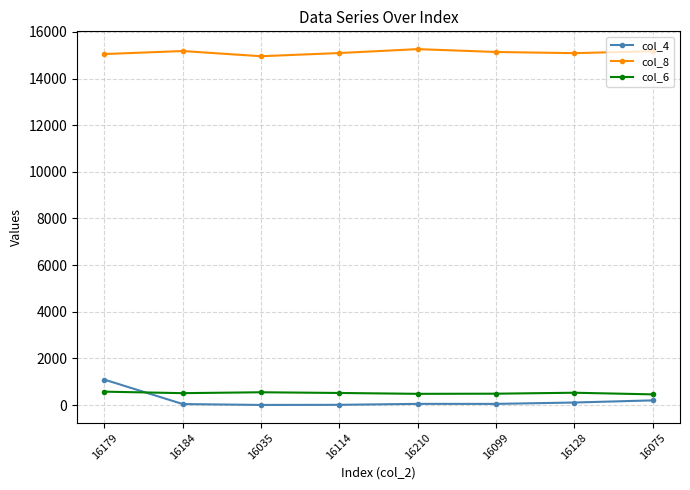

Is the value of col_8 at 16114 greater than the value of col_4 at 16179?

Yes